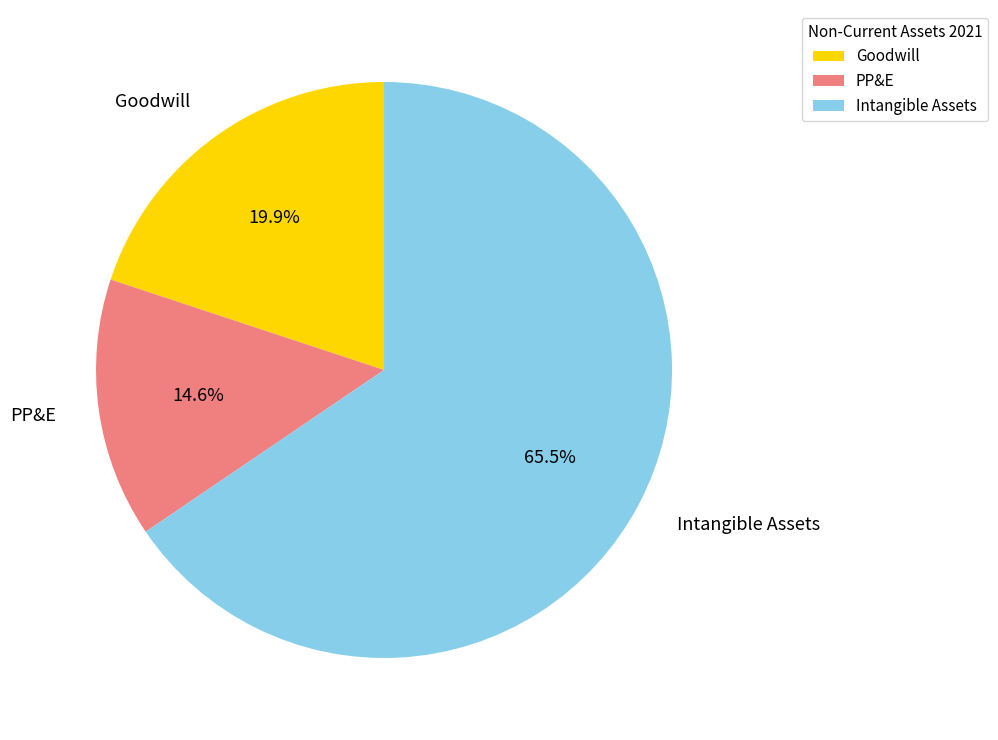

The Goodwill slice represents 20% of the pie. True or false?

True